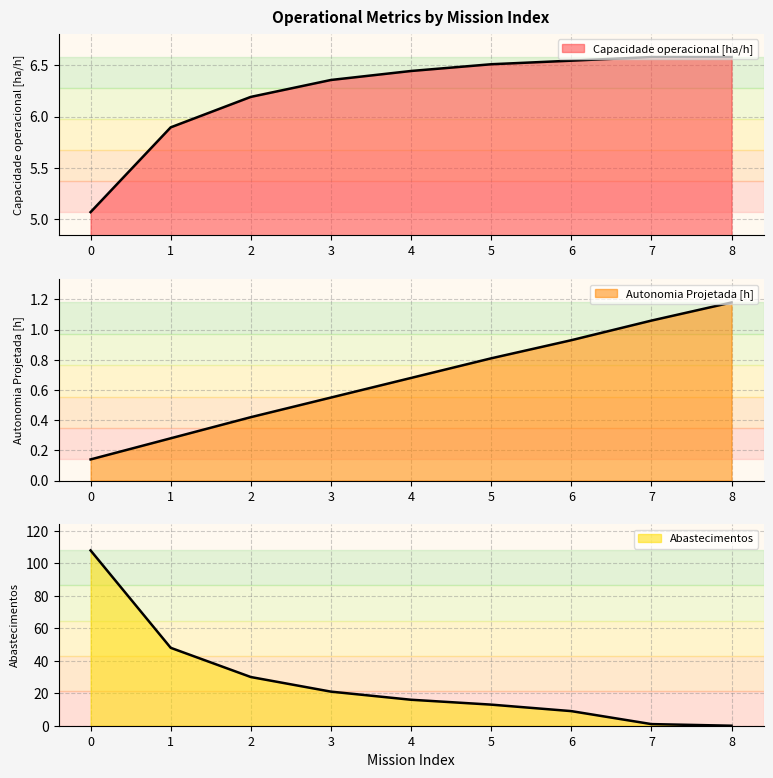

What is the difference between the highest and lowest values at 0?

107.9